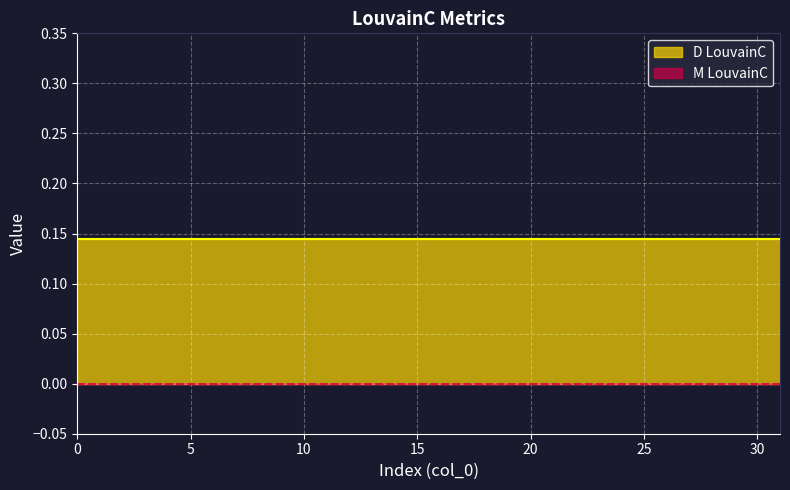

Rank the series by their maximum value, from highest to lowest.

D LouvainC, M LouvainC